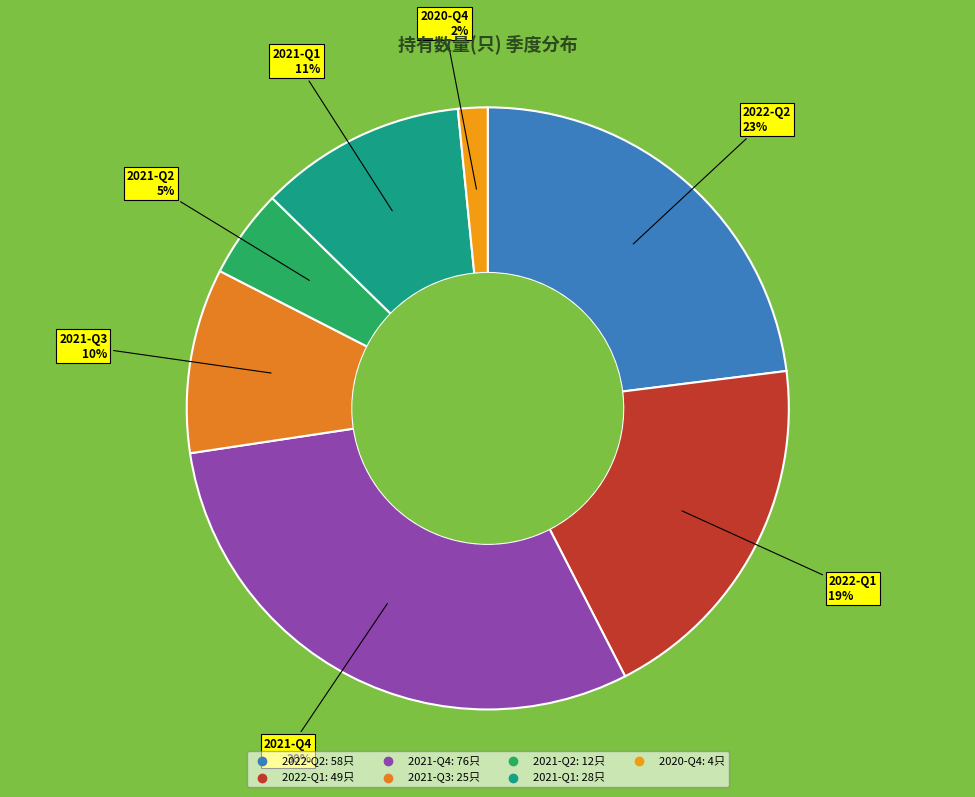

Approximately how many times larger is the value at 2020-Q4 compared to 2022-Q2?

0.1